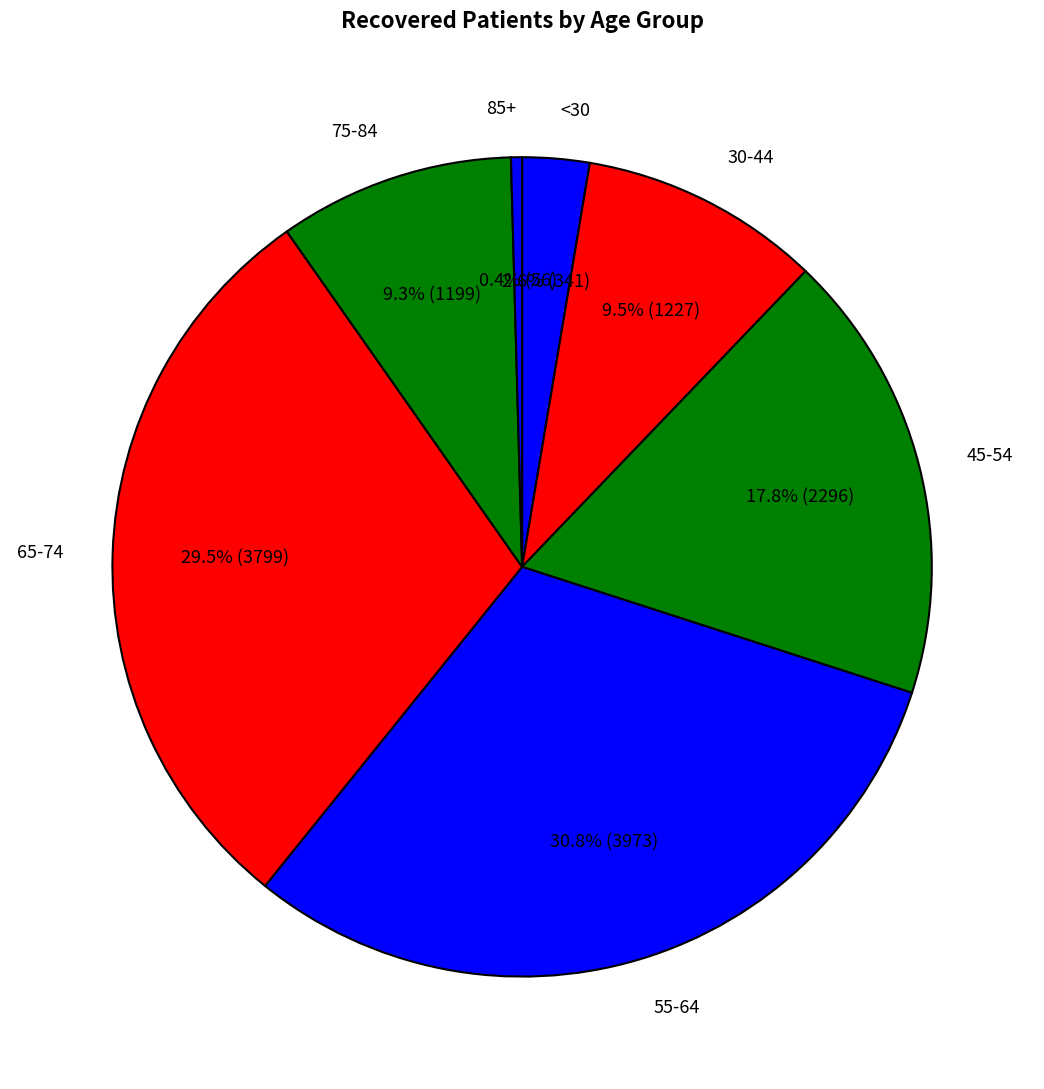

What percentage is NOT represented by 30-44?

90.5%